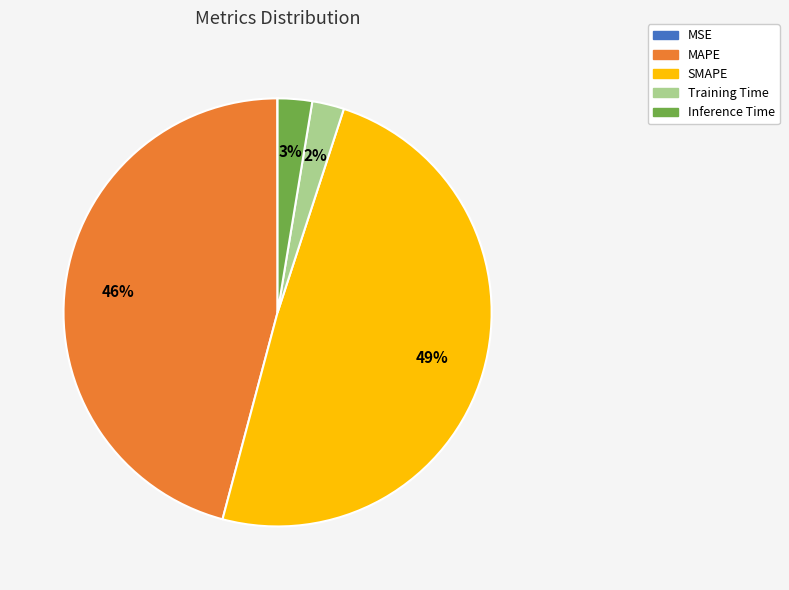

Which slice is the largest?

SMAPE